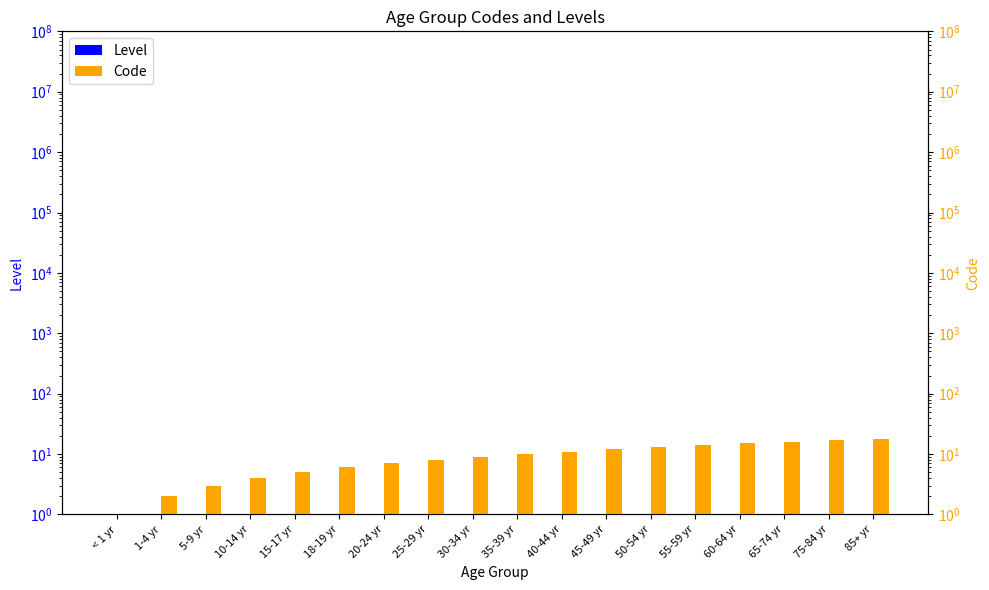

What is the value of the Level bar at the 8th from the left?

1